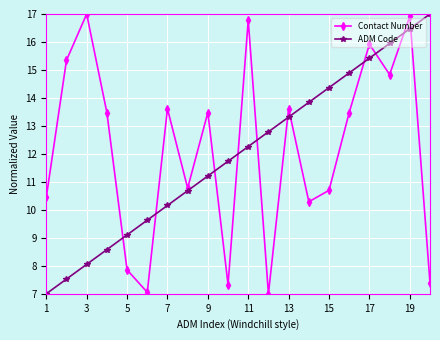

What is the difference between the maximum and minimum values in the ADM Code series?

10.0